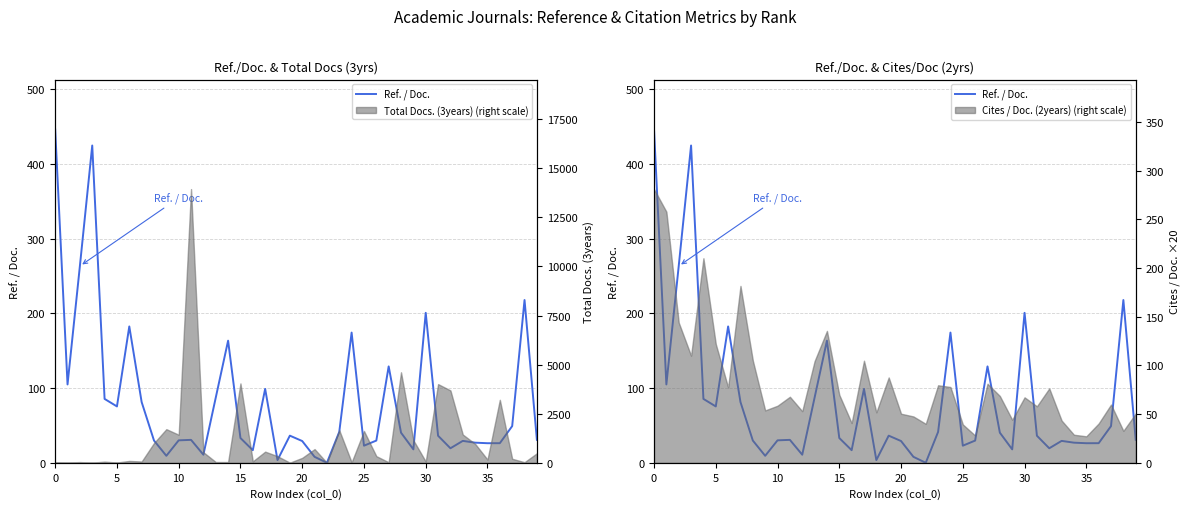

What is the sum of all values?

3369.0